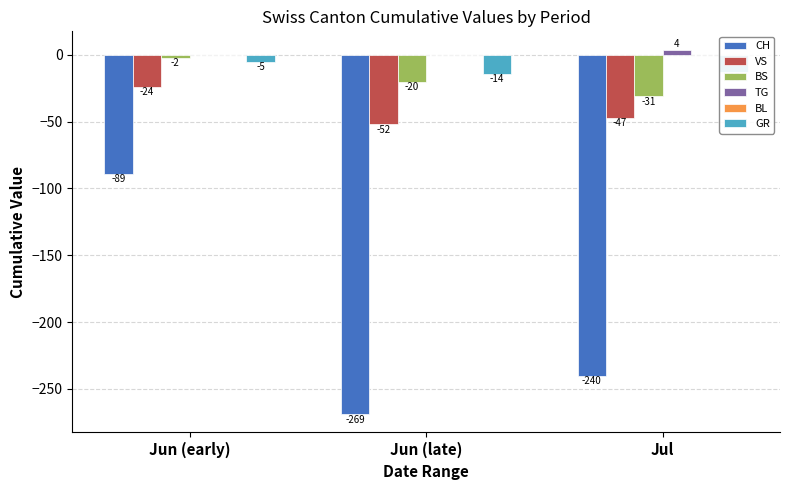

Which series changed the most between Jun (late) and Jul?

CH